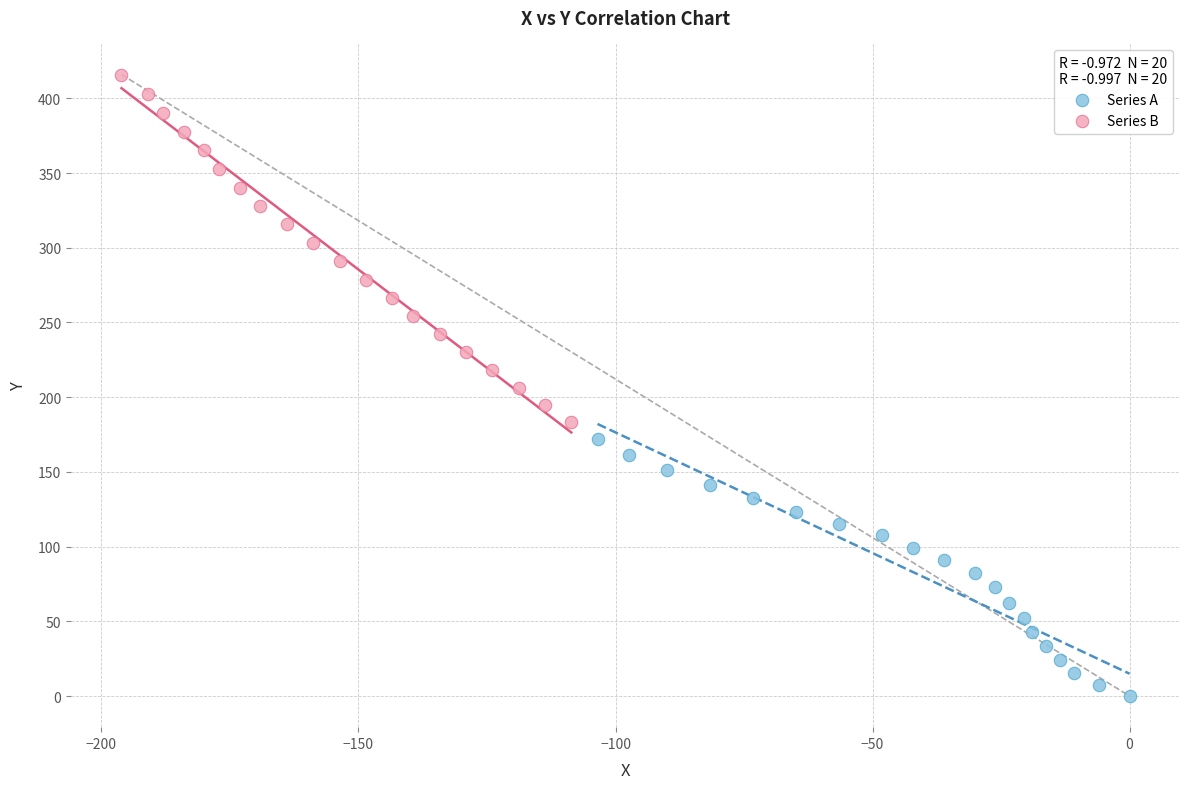

Which series has the widest spread of Y values?

Series B